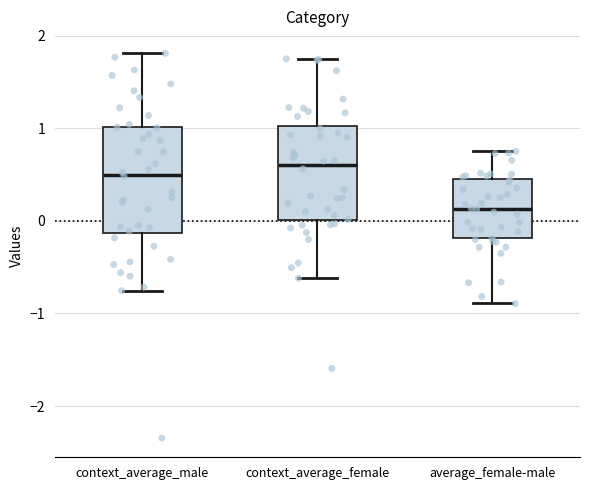

Where is the upper edge of the box for average_female-male on the y-axis? The values are not printed on the chart, so give them approximately, as read against the axis.

0.5